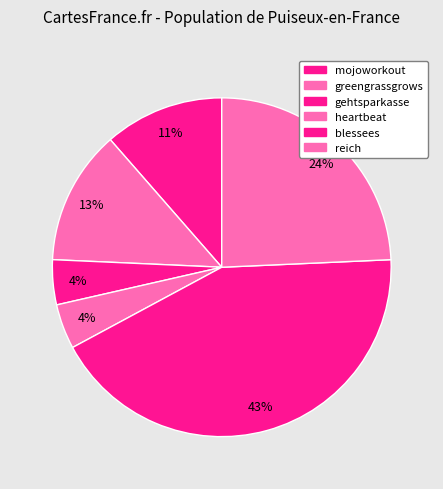

What is the largest slice in the pie chart?

blessees